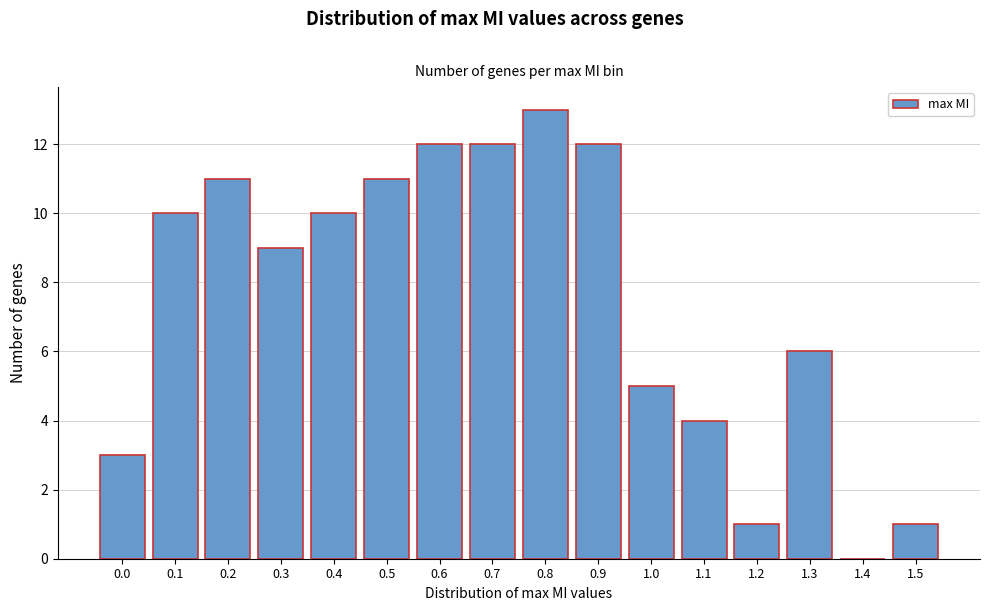

Reading left to right, list all the values displayed in this chart.

0.0=3	0.1=10	0.2=11	0.3=9	0.4=10	0.5=11	0.6=12	0.7=12	0.8=13	0.9=12	1.0=5	1.1=4	1.2=1	1.3=6	1.4=0	1.5=1